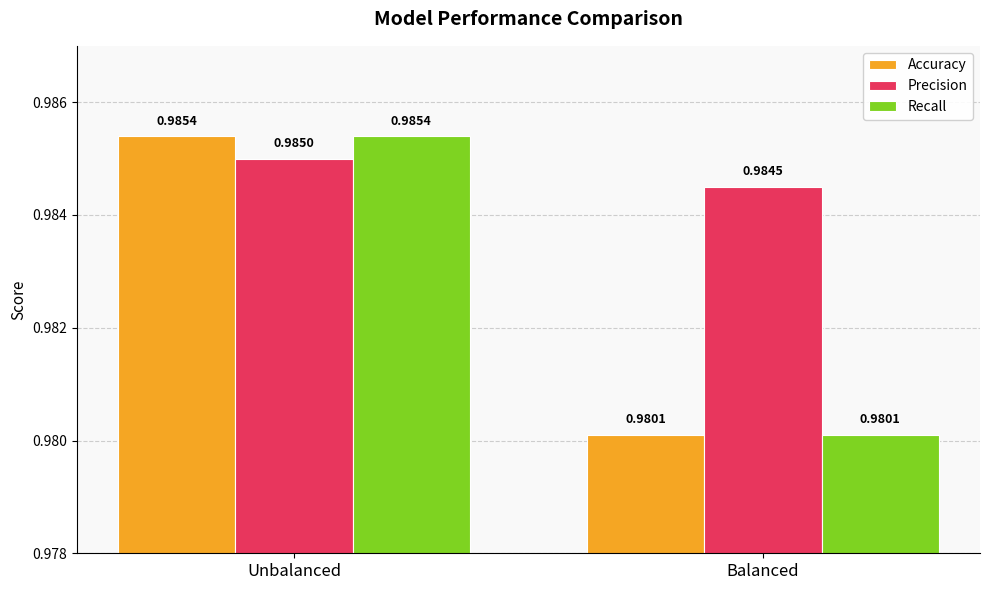

Does the chart contain any negative values?

No